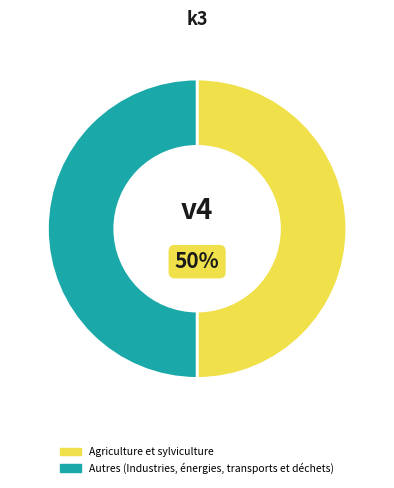

The Agriculture et sylviculture slice represents 50% of the pie. True or false?

True